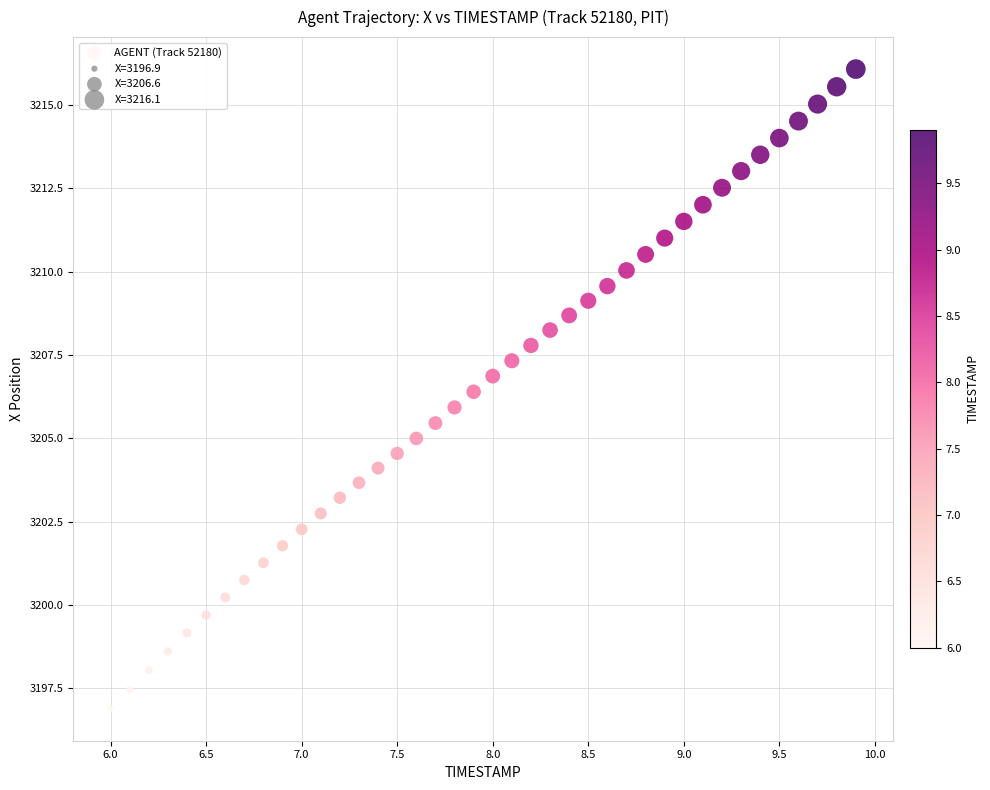

What is the range of X values (max minus min)?

3.9